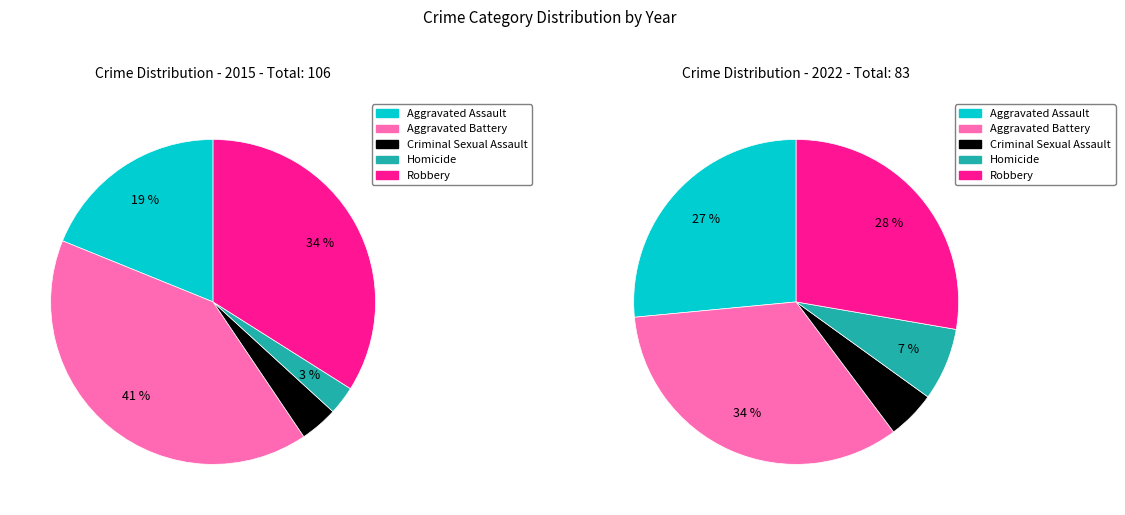

Which category has the biggest portion of the pie?

Aggravated Battery